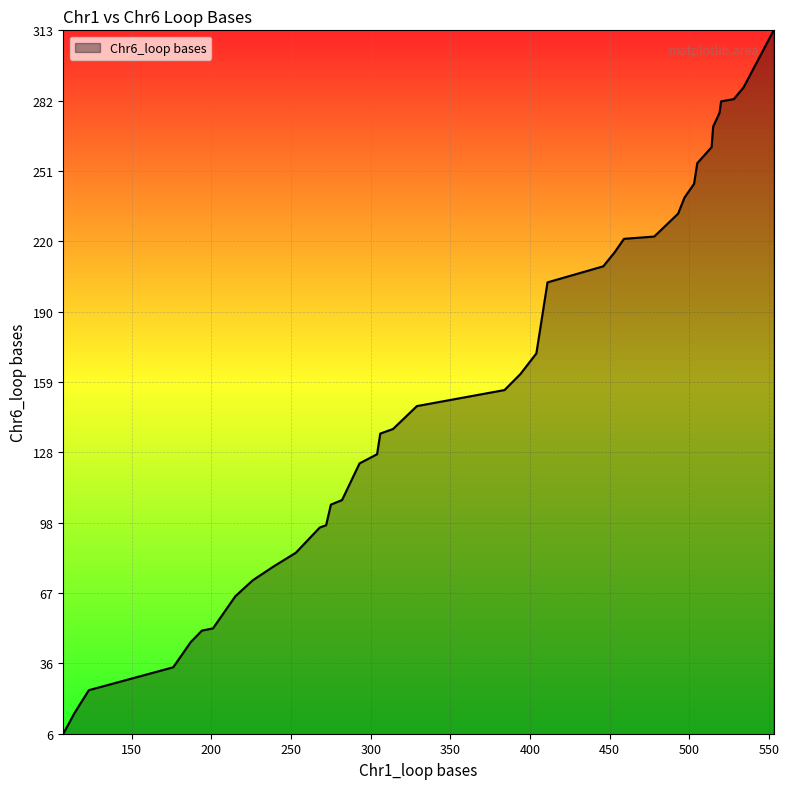

What is the difference between the maximum and minimum values?

307